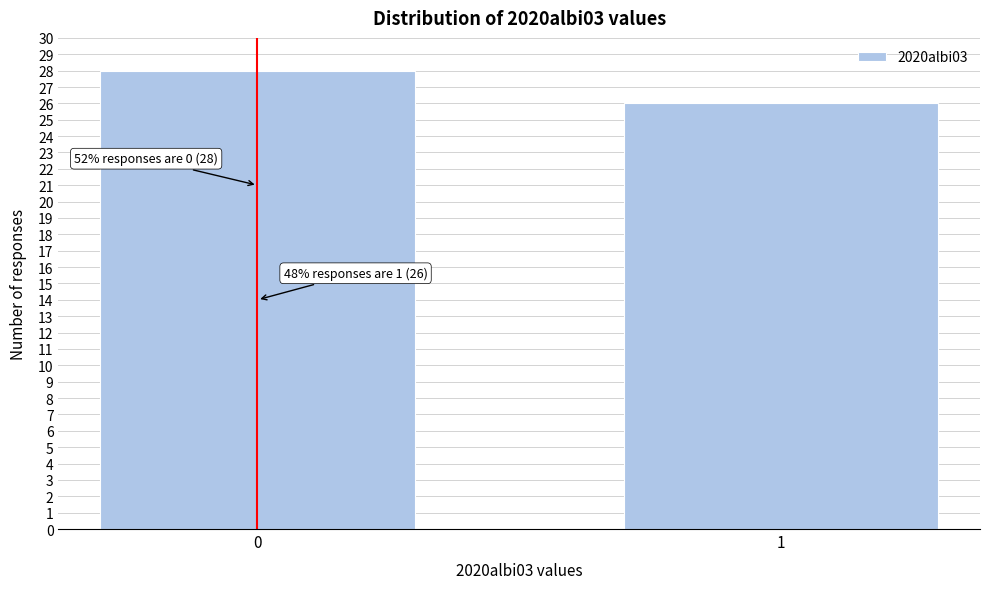

Reading left to right, what are all the values shown in this chart?

28	26